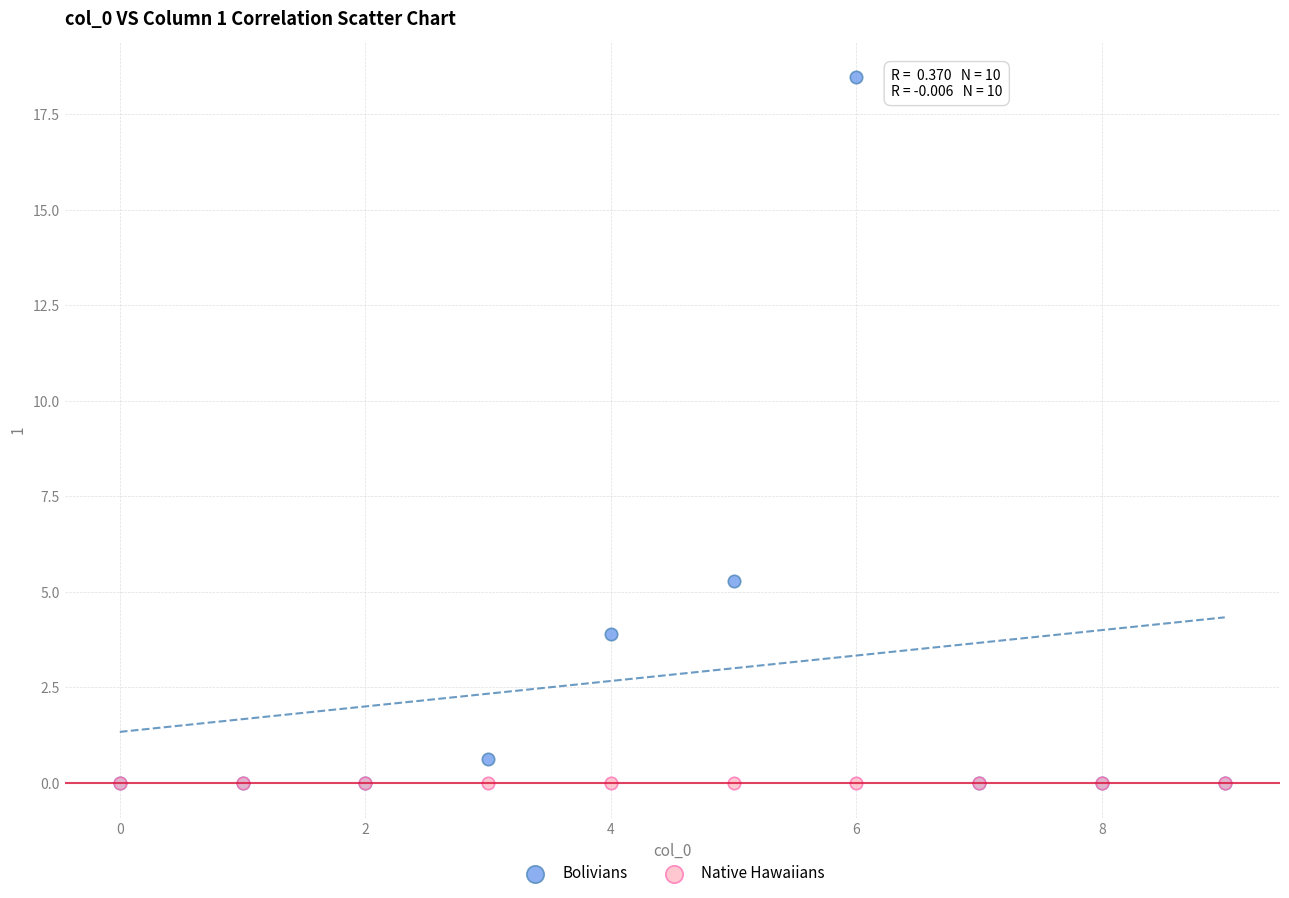

Across all series, what Y value is closest to 9?

5.3